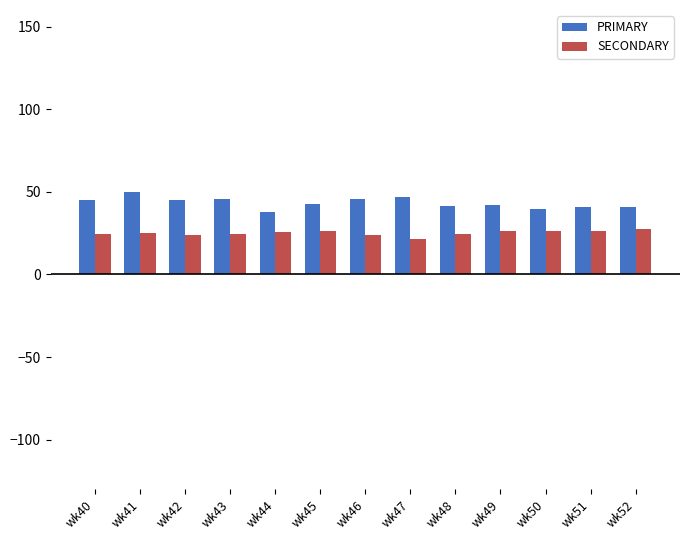

What is the average value of the SECONDARY series?

25.1